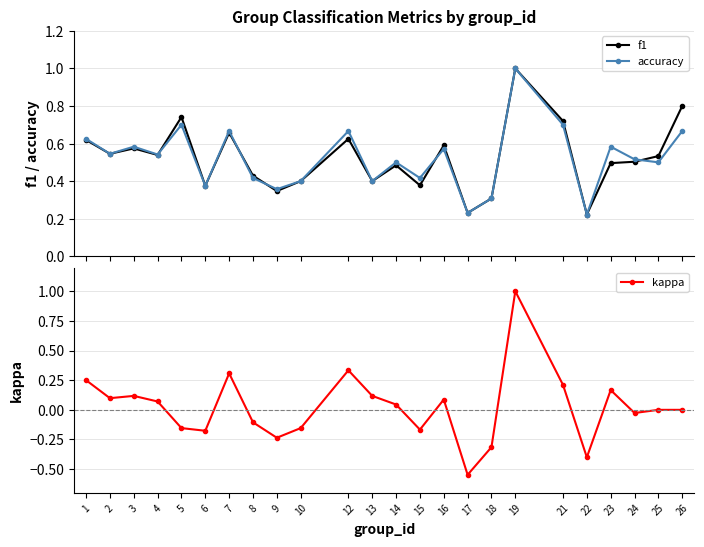

At which label does kappa reach its minimum?

17